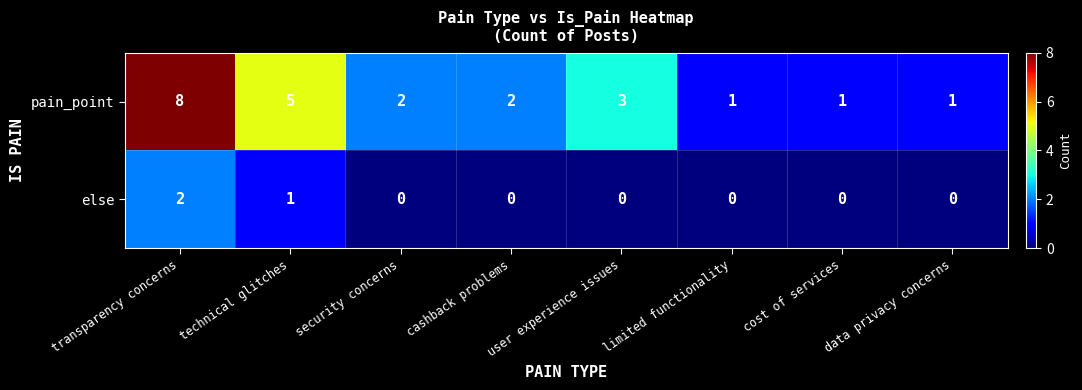

At which label is else closest to 1?

technical glitches